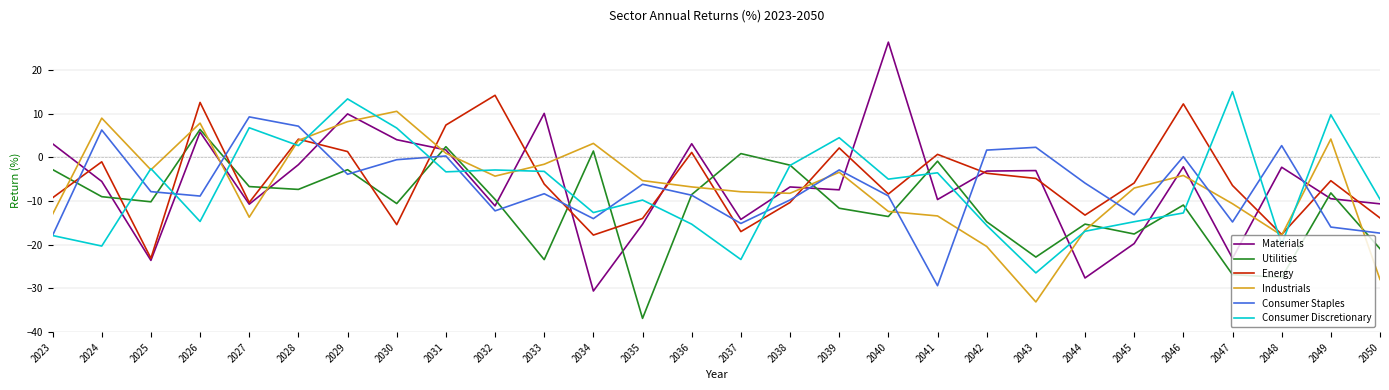

Which series has the widest spread of values?

Materials